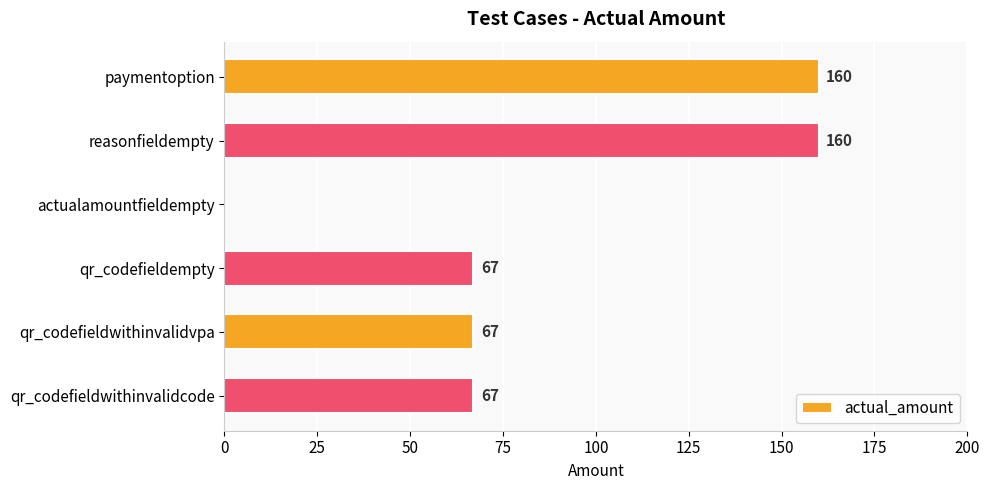

What is the maximum value shown in the chart?

160